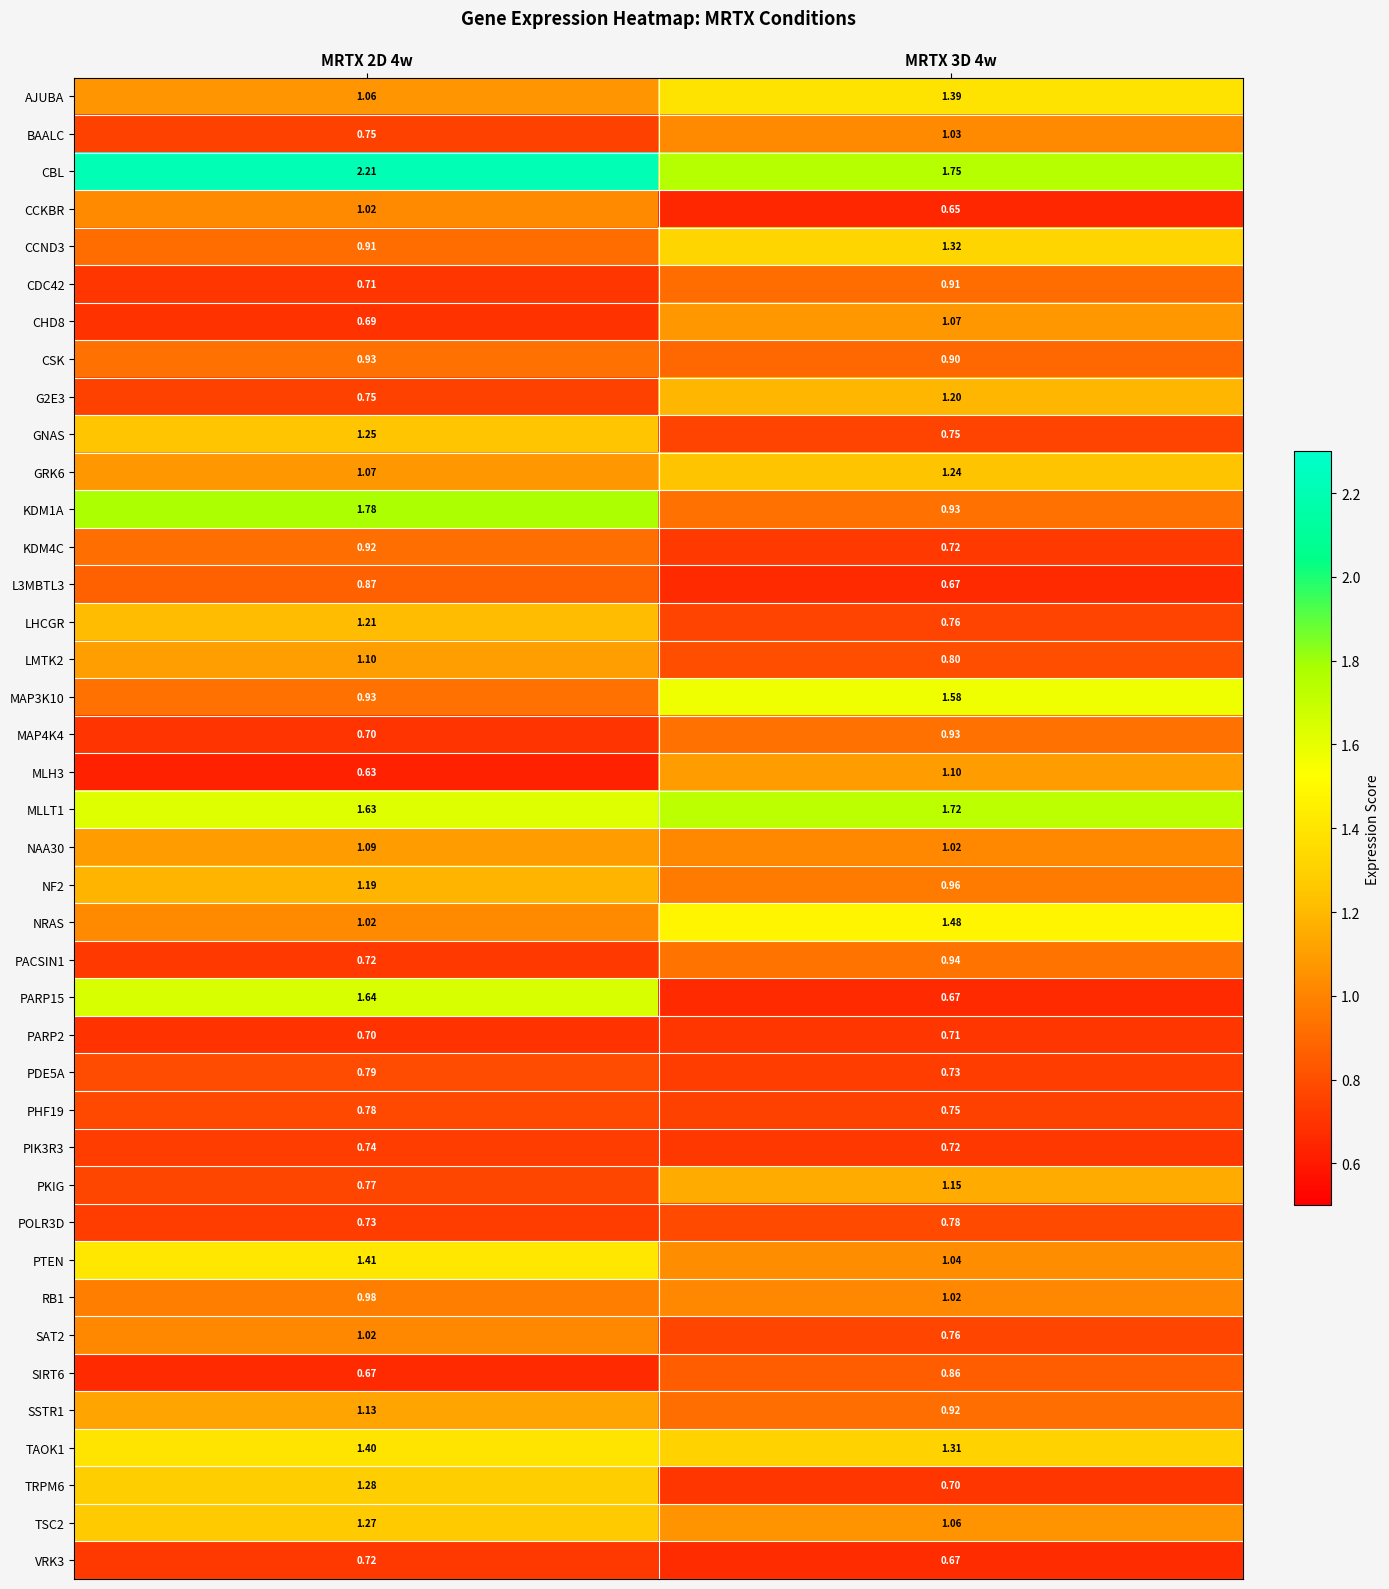

Which series has the largest total across all categories?

CBL